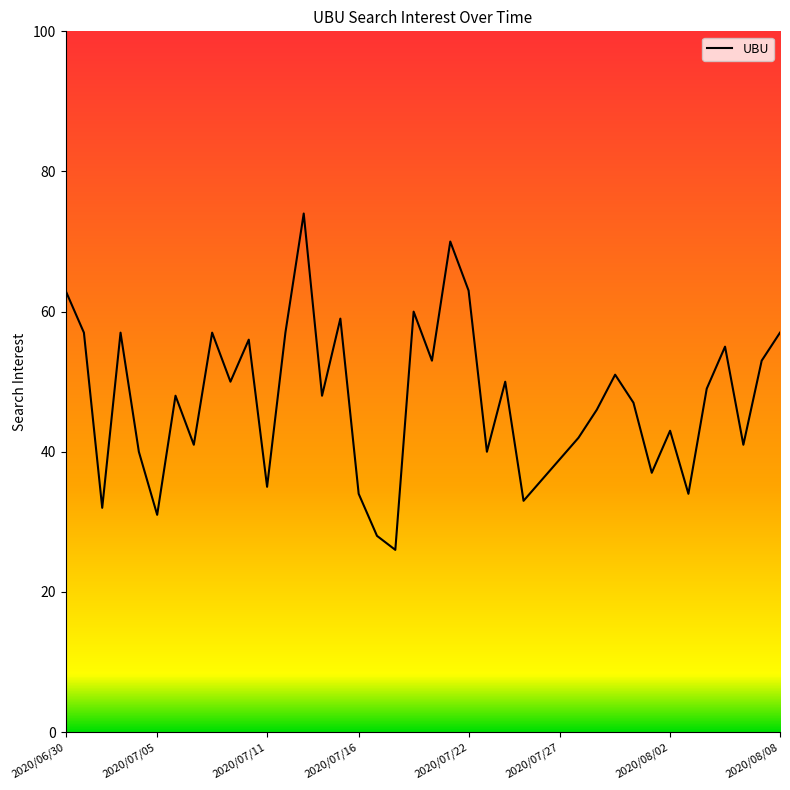

What is the smallest value displayed?

26